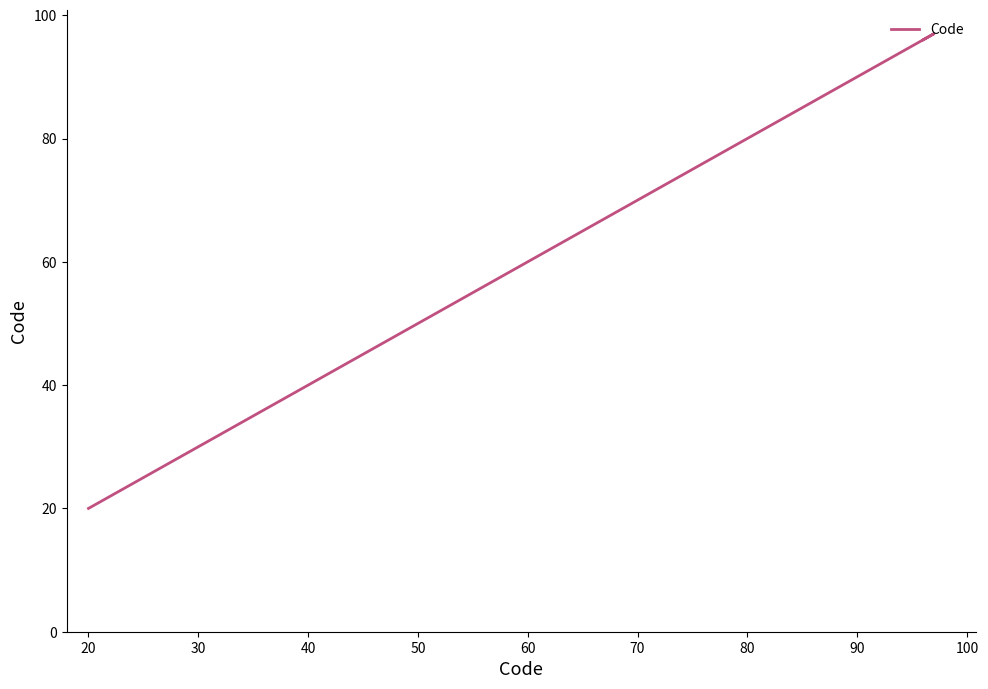

What is the minimum value shown in the chart?

20